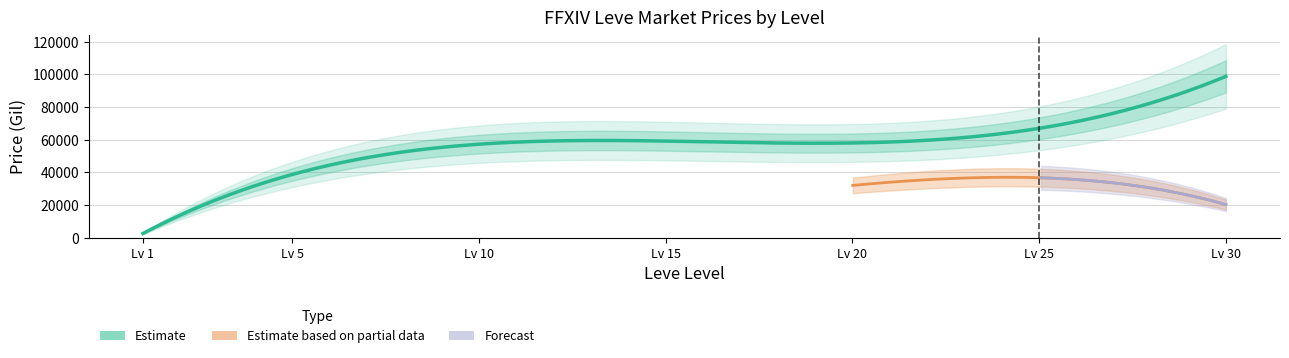

What is the difference between the highest and lowest values at 15?

24999.5